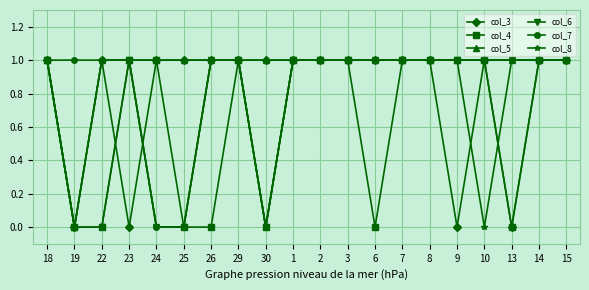

What is the label of the 18th point from the left?

13